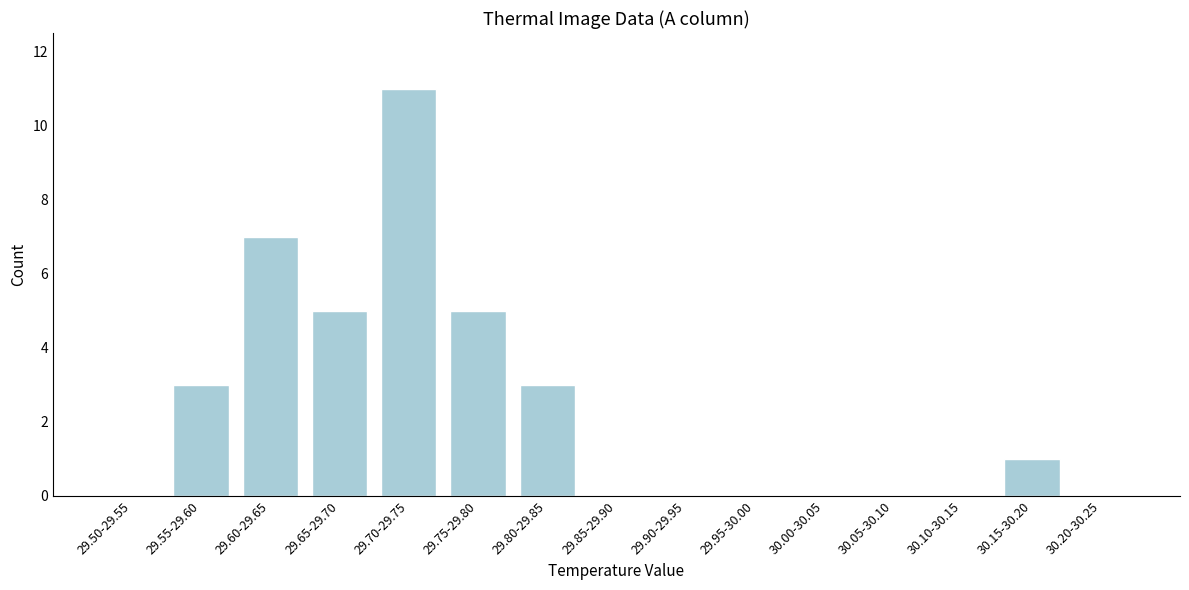

Reading right to left, list all the values displayed in this chart.

30.20-30.25=0	30.15-30.20=1	30.10-30.15=0	30.05-30.10=0	30.00-30.05=0	29.95-30.00=0	29.90-29.95=0	29.85-29.90=0	29.80-29.85=3	29.75-29.80=5	29.70-29.75=11	29.65-29.70=5	29.60-29.65=7	29.55-29.60=3	29.50-29.55=0